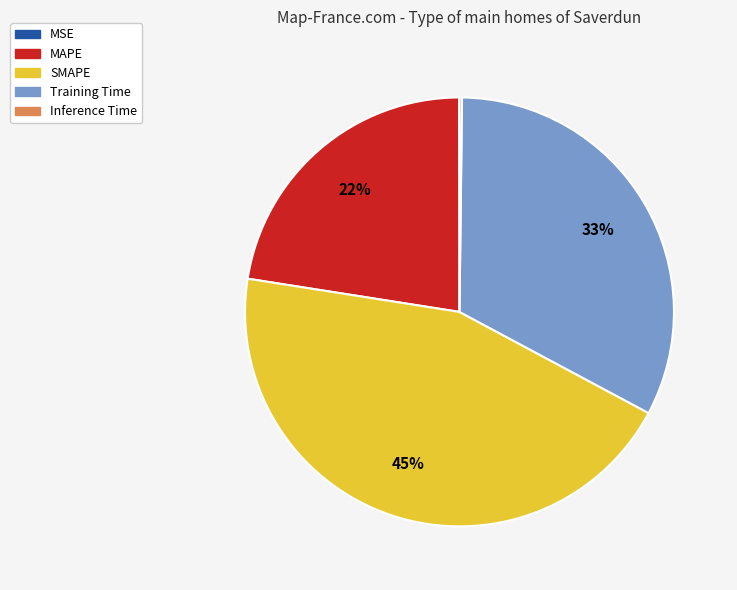

To the nearest percent, what percentage of the pie is Training Time?

33%